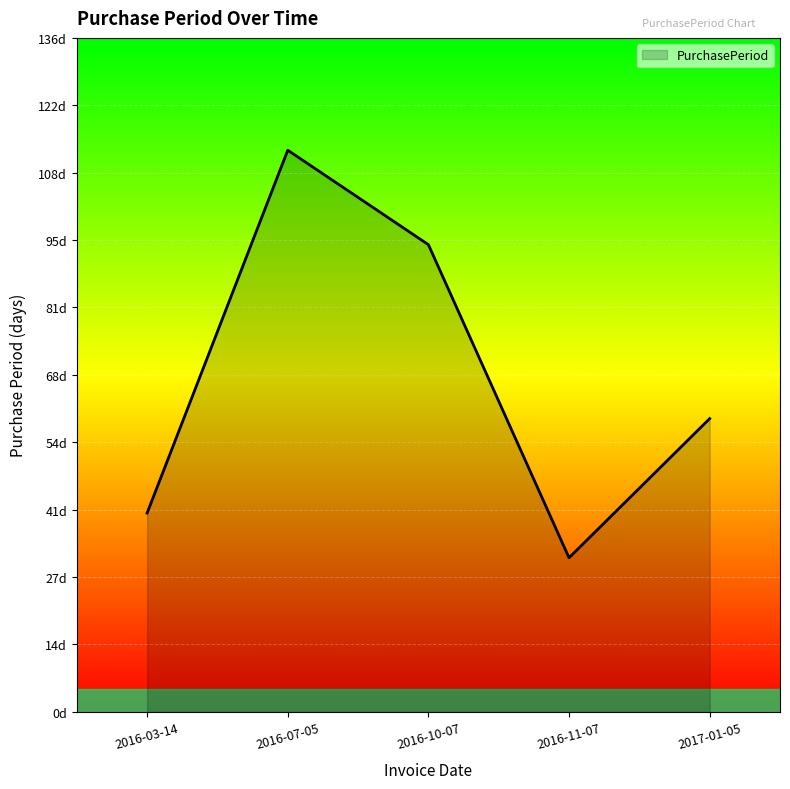

Does the chart display data point markers on the line(s)?

No